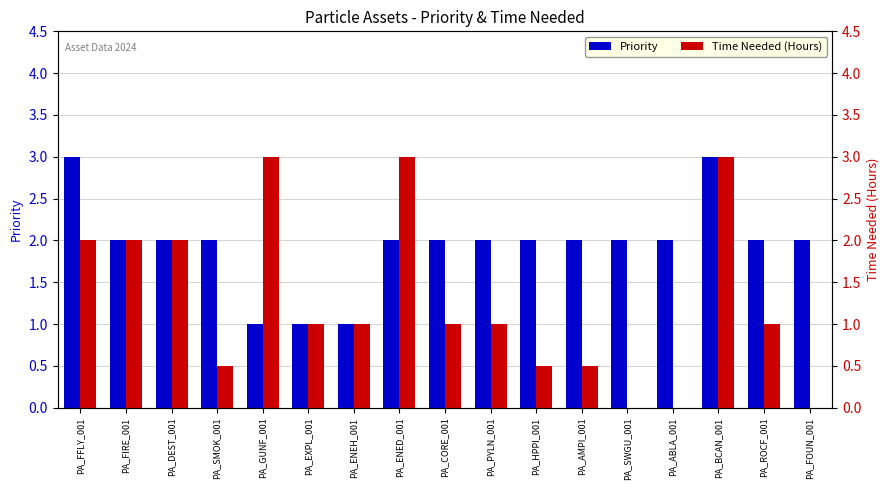

How many values in the Priority series exceed 2?

2